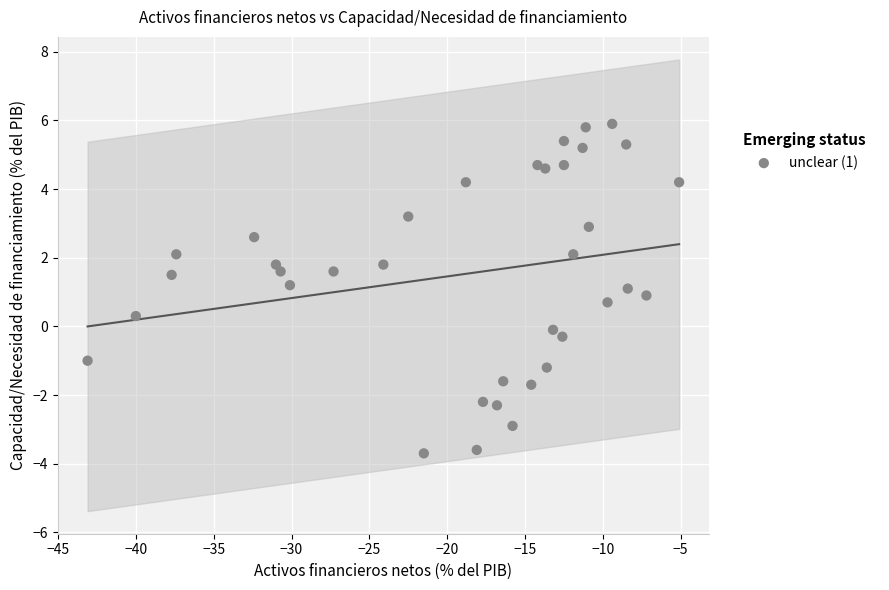

What is the range of X values (max minus min)?

38.0